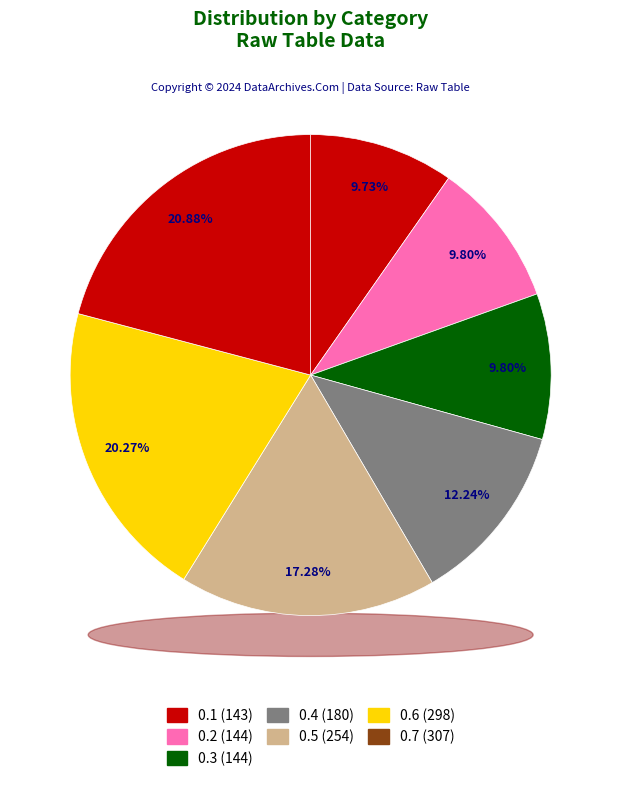

Do 0.5 and 0.4 together represent more than half of the pie?

No